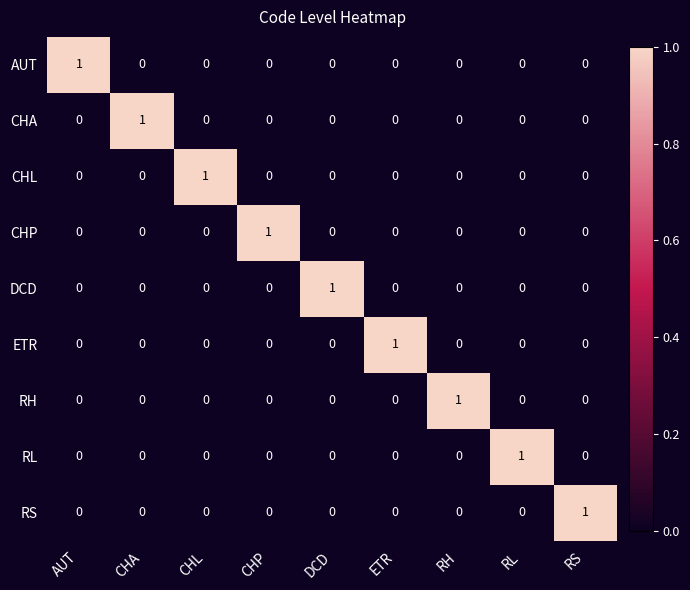

How many DCD values are between 0 and 1?

9